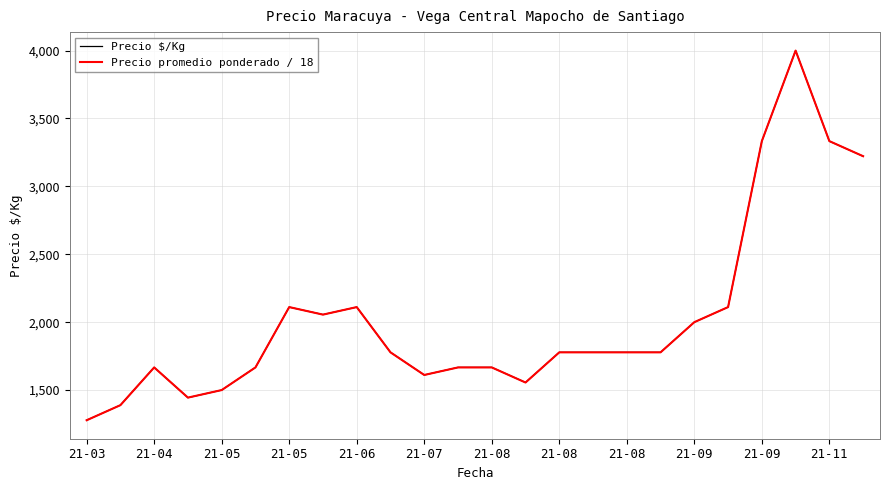

What is the difference between the second highest and minimum values in the Precio promedio ponderado / 18 series?

2055.6